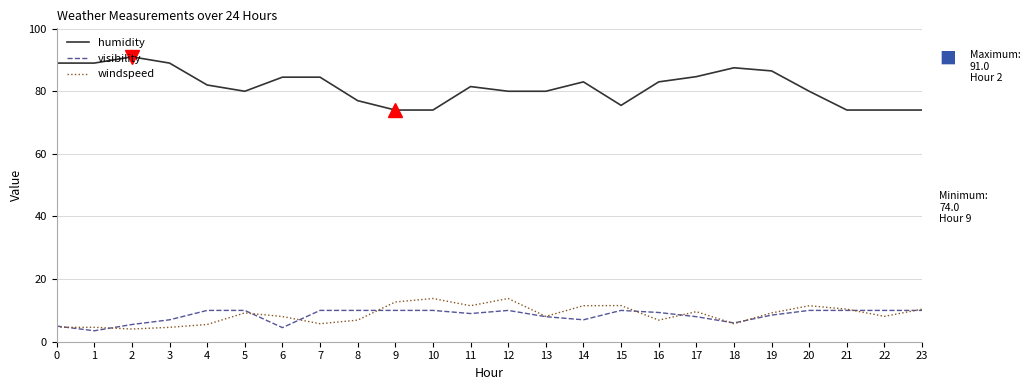

At 7, list the series in order from smallest to largest.

windspeed, visibility, humidity